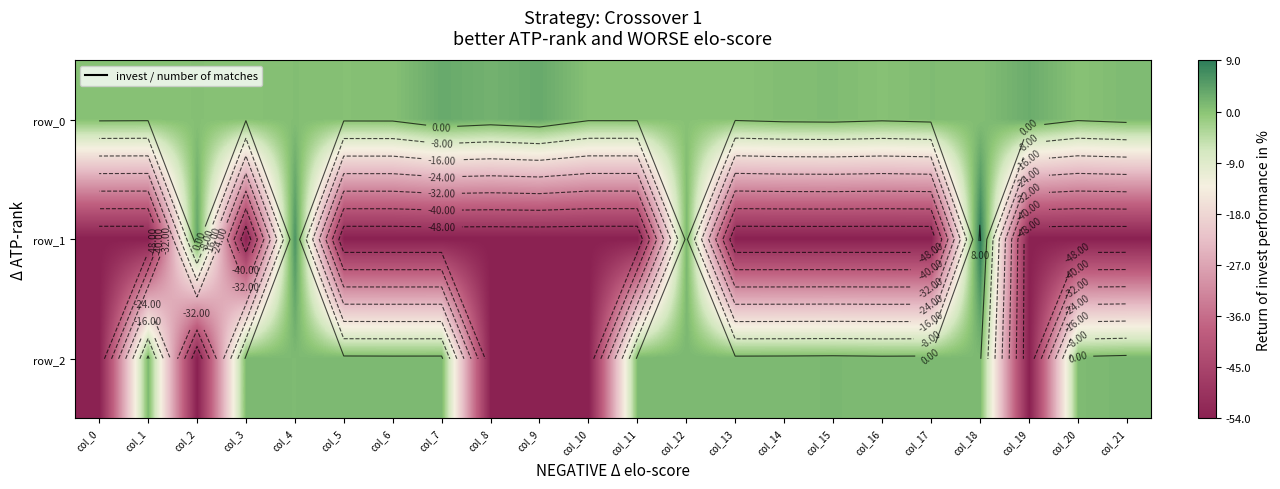

Which category has the lowest value in the row_1 series?

col_0